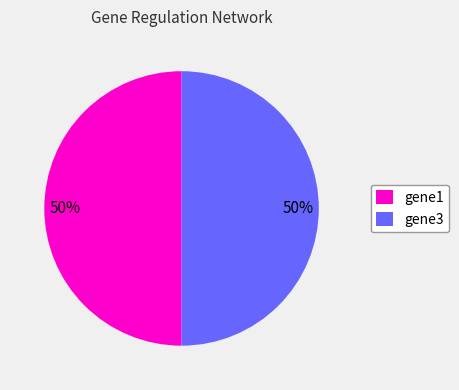

What percentage is the gene3 slice, to the nearest percent?

50%